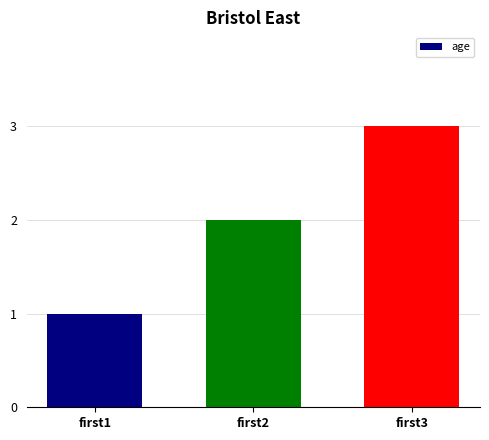

List the labels in order of value, smallest first.

first1, first2, first3